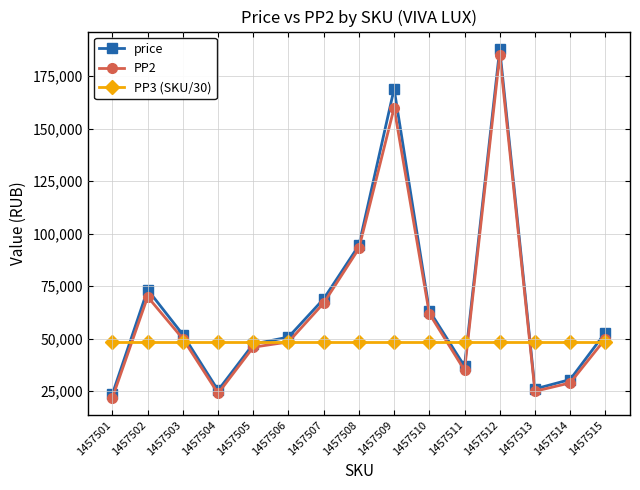

How many series are shown in this chart?

3